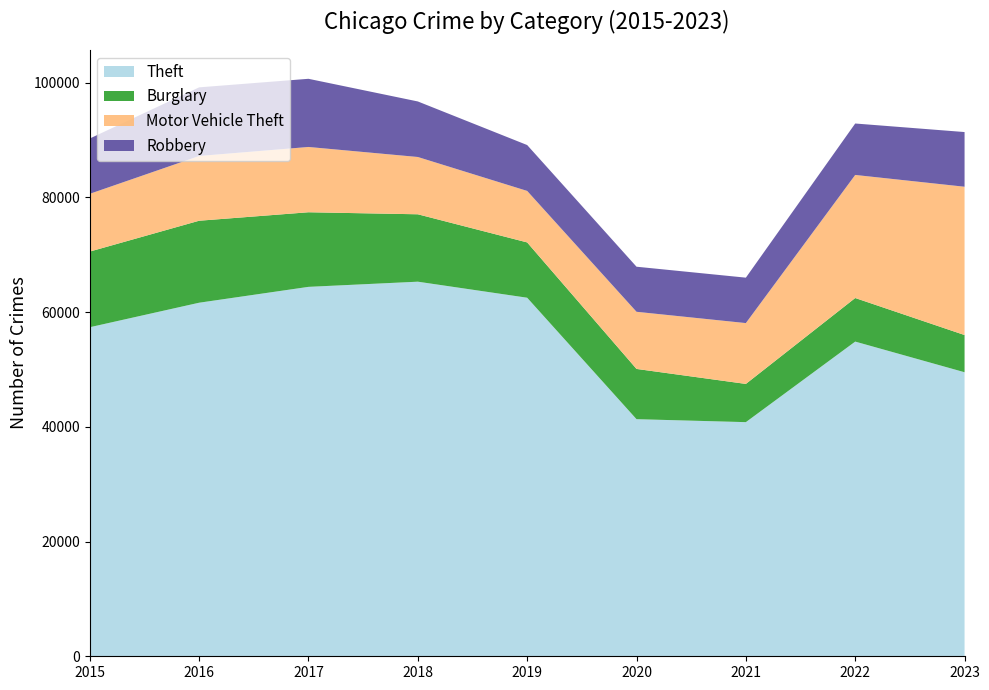

Reading left to right, transcribe all the data shown in this chart.

Theft: 2015=57350	2016=61621	2017=64386	2018=65287	2019=62492	2020=41324	2021=40807	2022=54846	2023=49503
Burglary: 2015=13184	2016=14289	2017=13001	2018=11747	2019=9638	2020=8758	2021=6661	2022=7595	2023=6484
Motor Vehicle Theft: 2015=10068	2016=11286	2017=11380	2018=9985	2019=8976	2020=9959	2021=10603	2022=21449	2023=25848
Robbery: 2015=9638	2016=11960	2017=11880	2018=9681	2019=7995	2020=7855	2021=7918	2022=8965	2023=9531